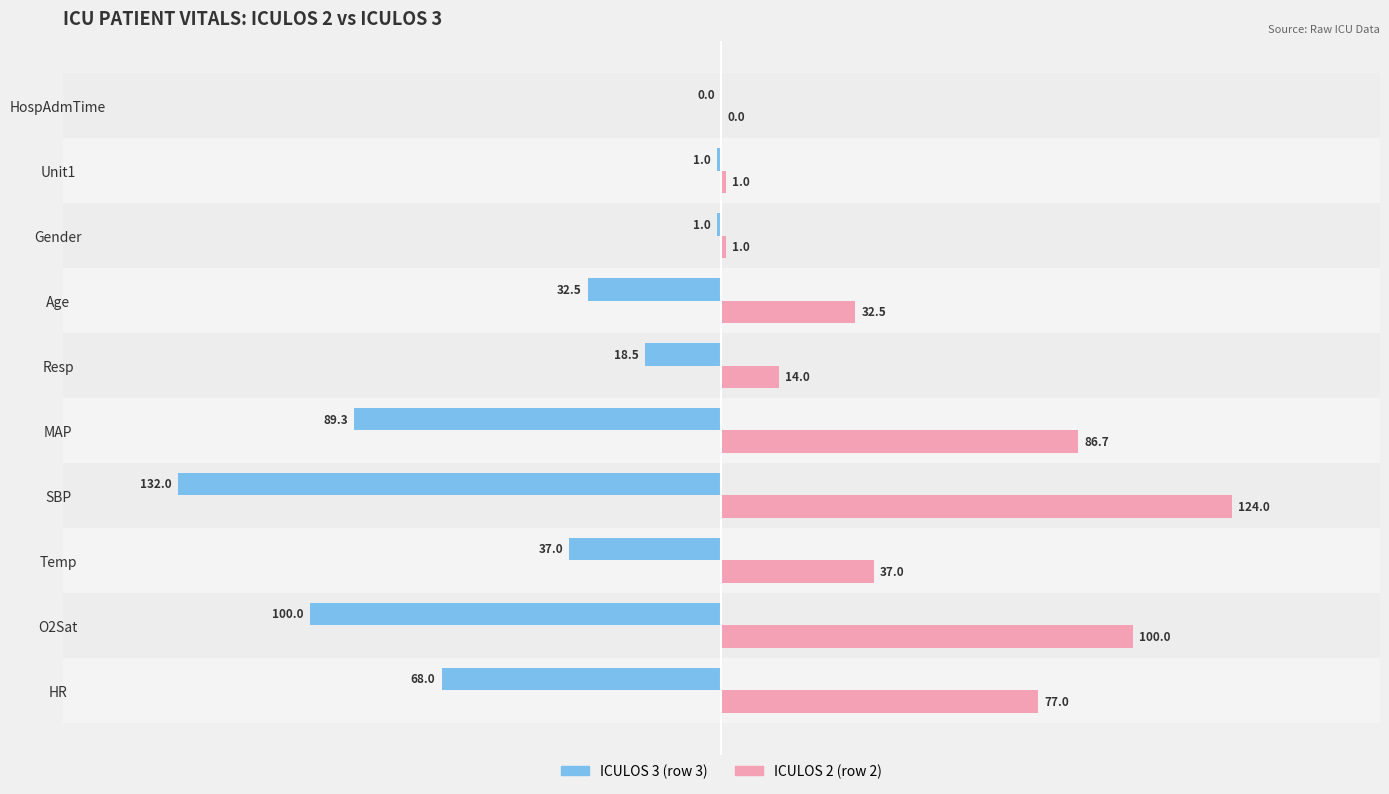

What is the average value of the ICULOS 2 (row 2) series?

47.3